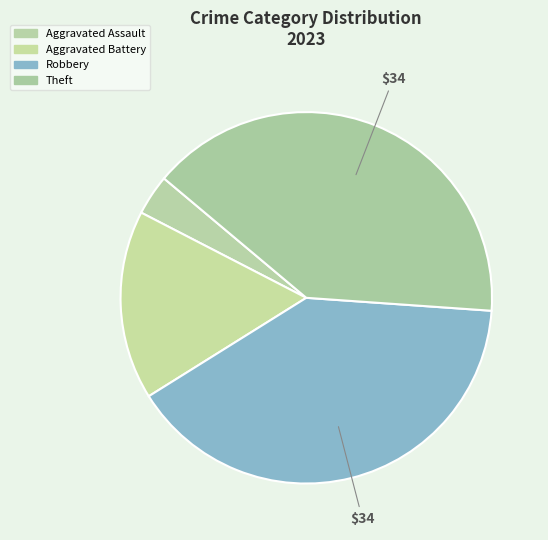

How many slices are in this pie chart?

4